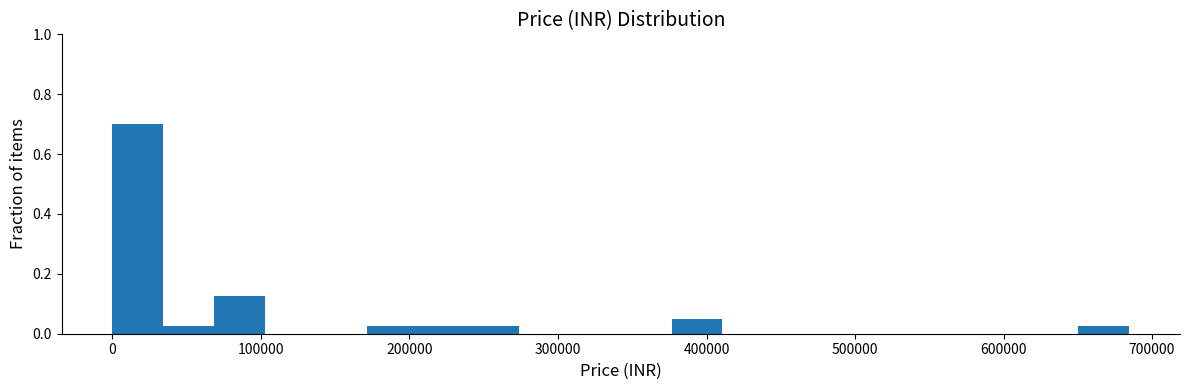

Around what value on the x-axis is the tallest bar? Give the approximate position of its centre, as read against the axis.

20000